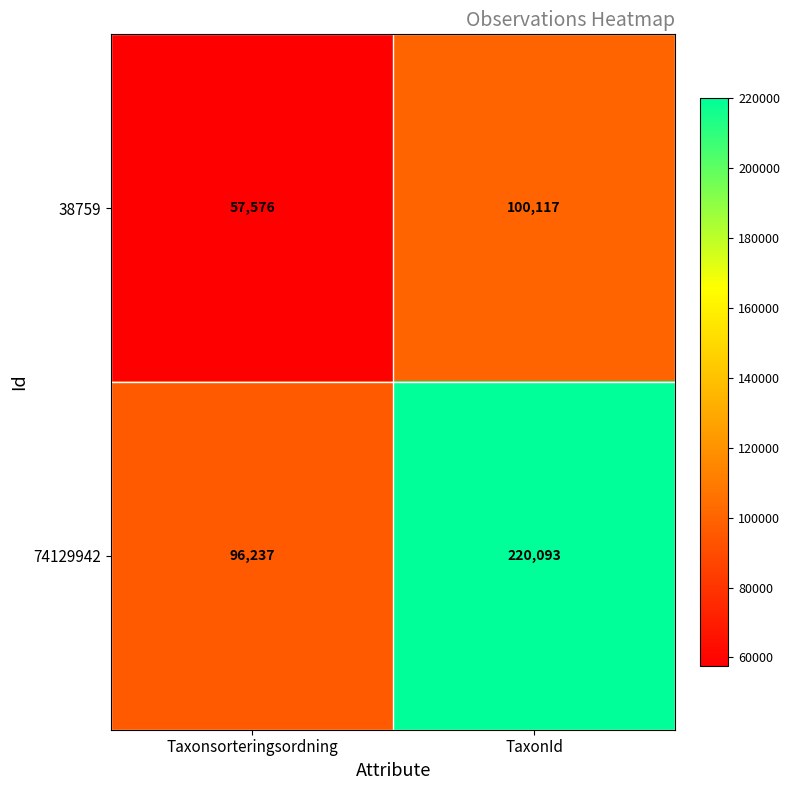

What is the lowest value of the 38759 series?

57576